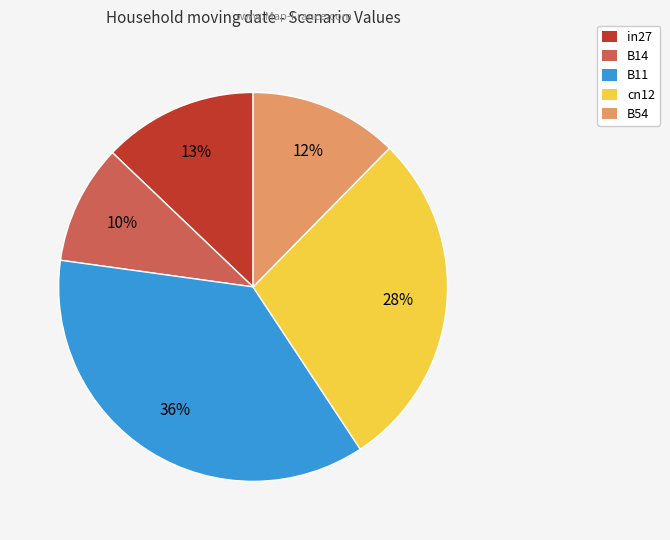

Count the number of slices in the pie.

5